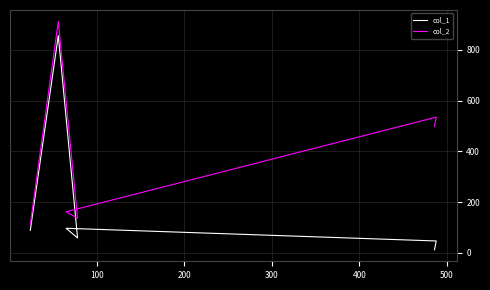

What is the value of the col_2 point at the 3rd from the left?

137